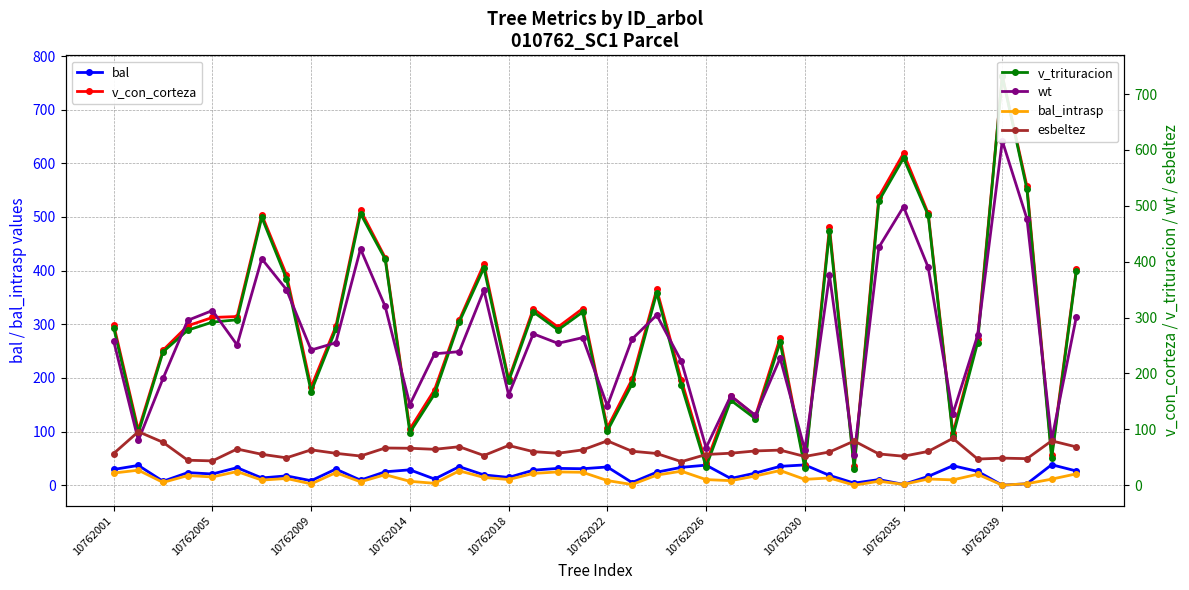

What is the average value of the wt series?

262.2